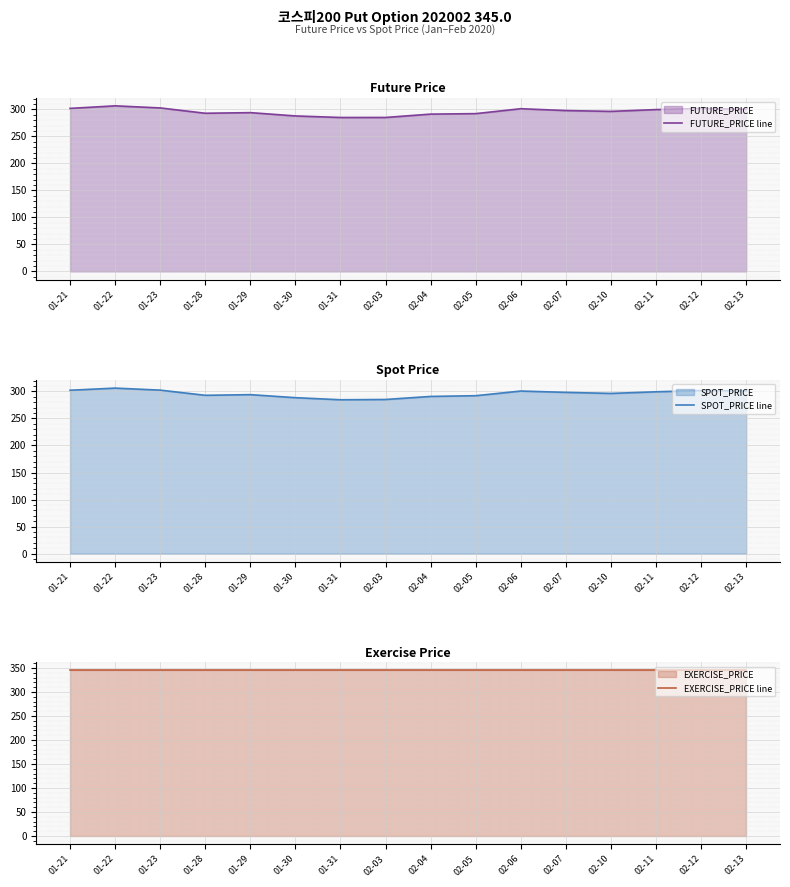

True or false: EXERCISE_PRICE line and FUTURE_PRICE line intersect in this chart.

False